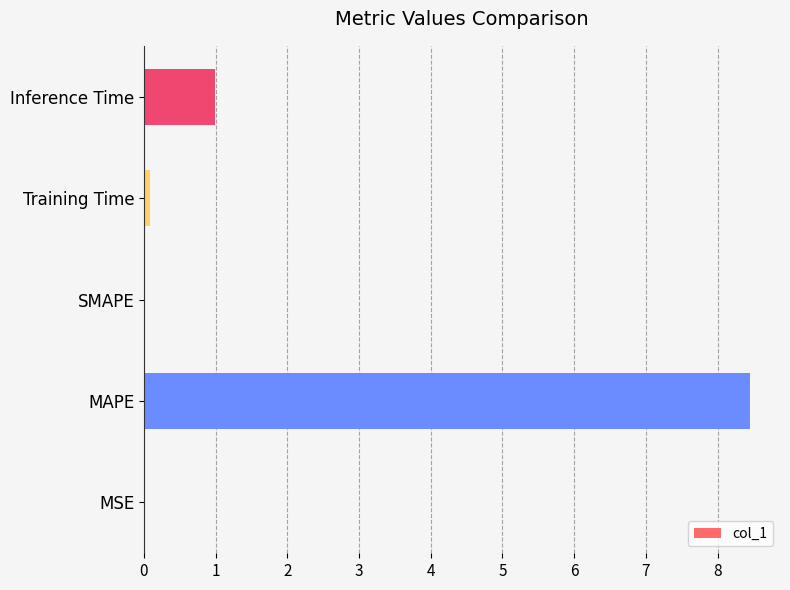

At which category does the chart reach its peak across all series?

MAPE